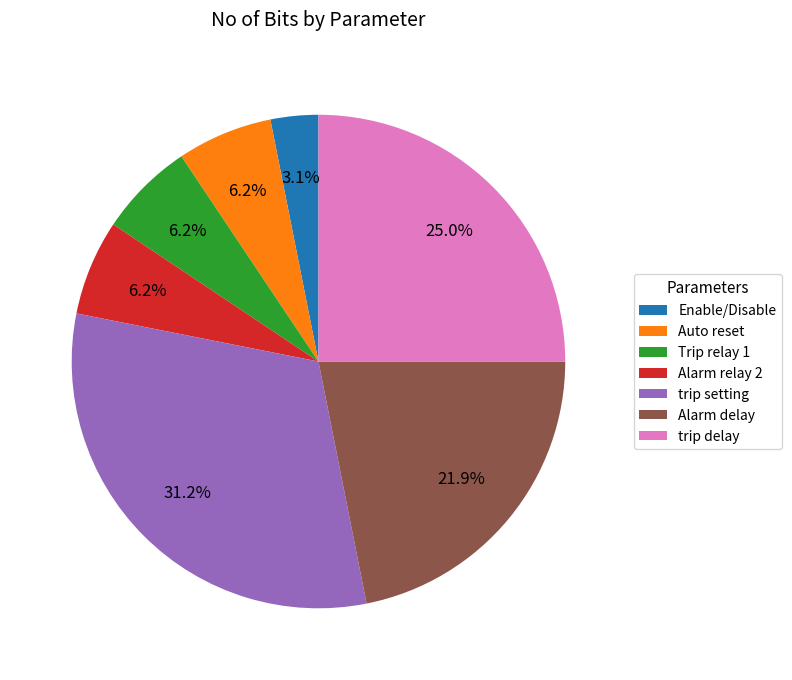

Does trip delay represent more than half of the total?

No